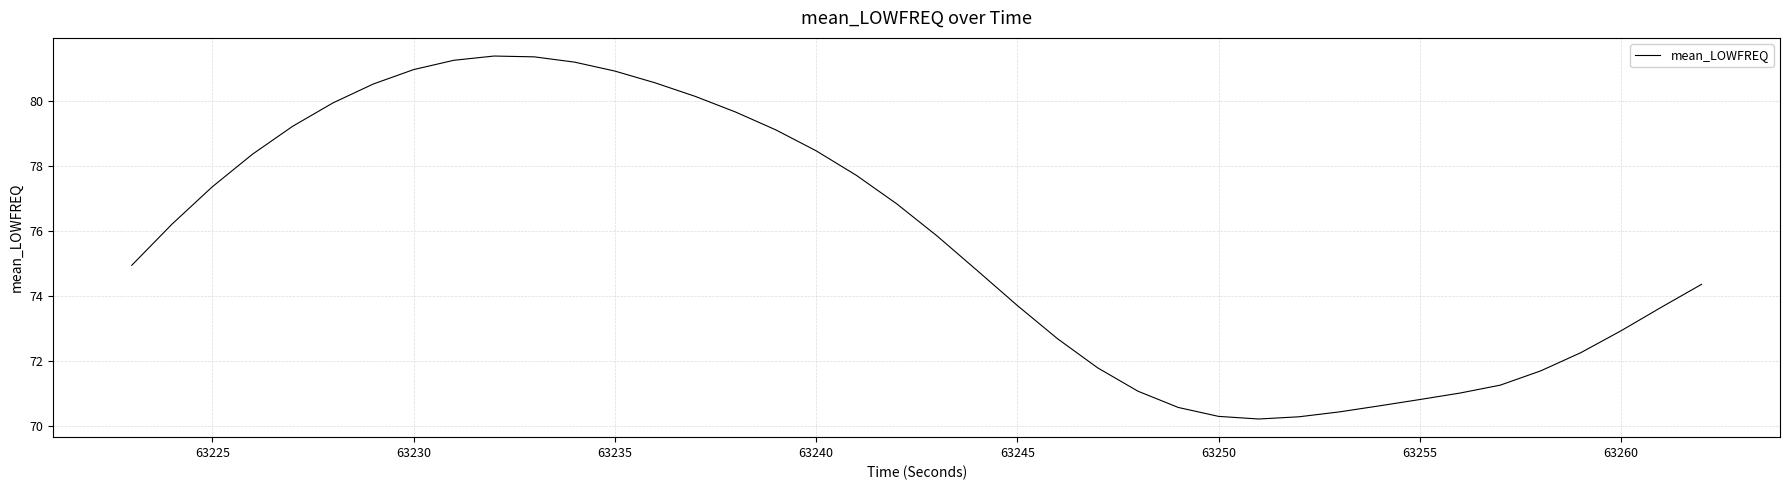

What is the minimum value shown in the chart?

70.2